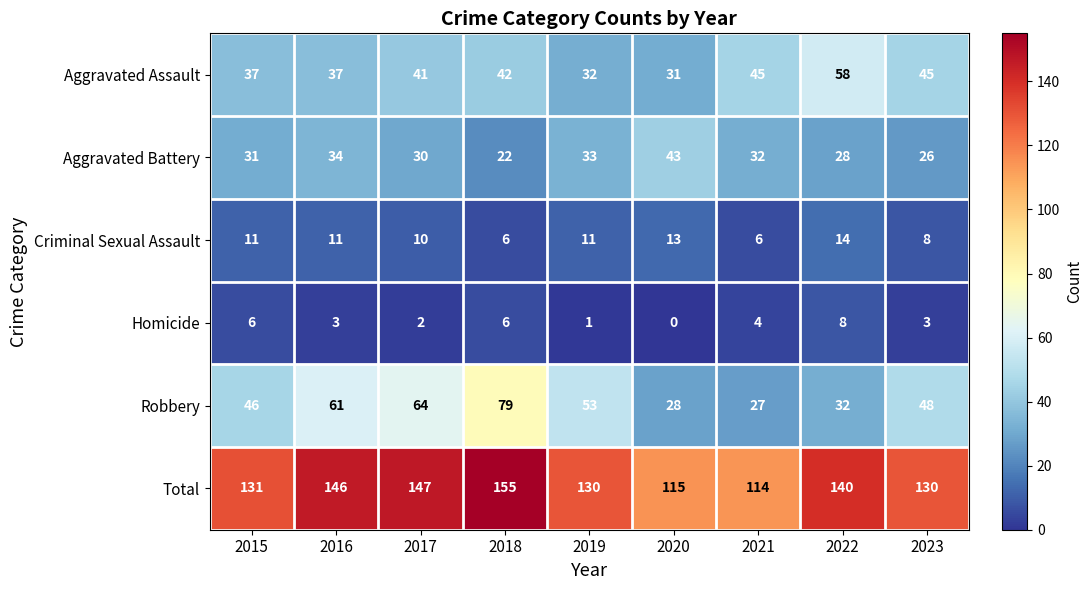

Which series has the largest total across all categories?

Total